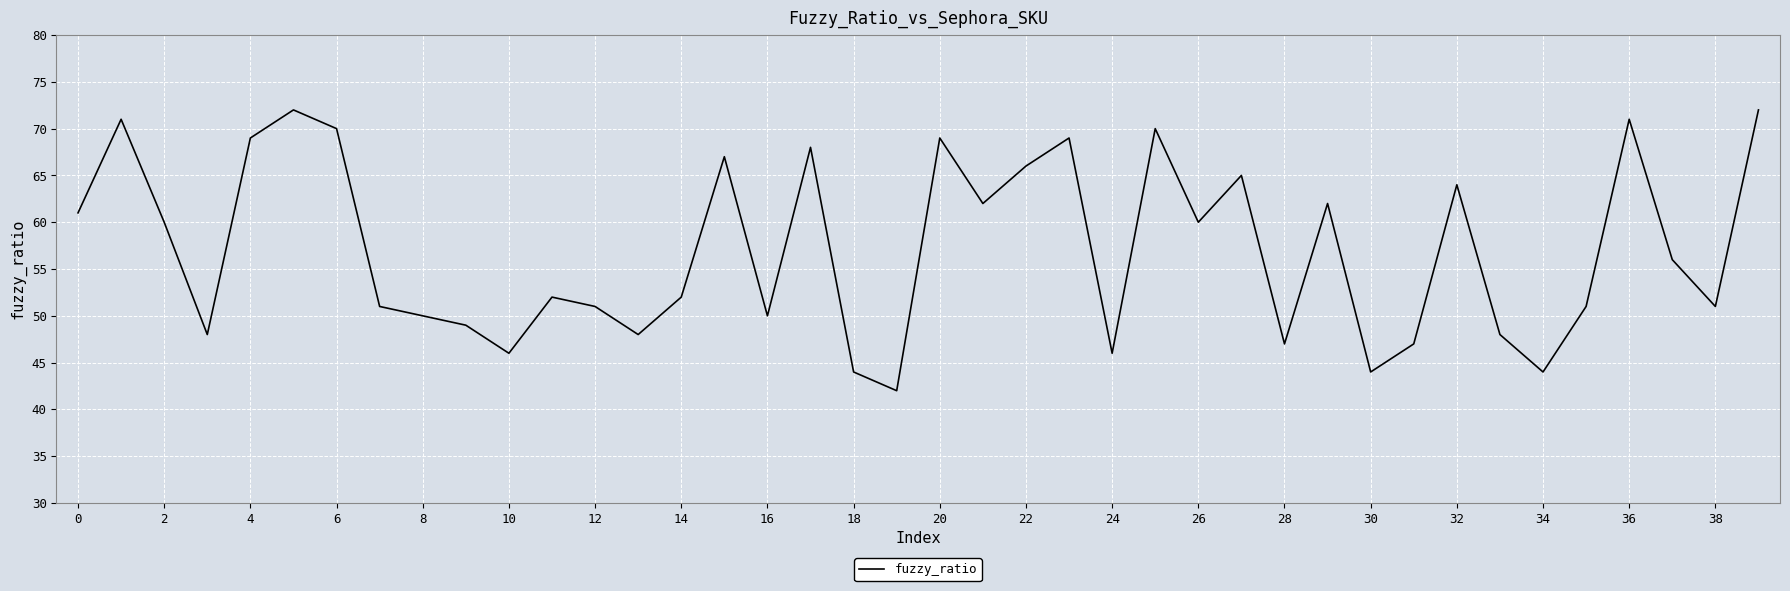

What is the difference between the maximum and minimum values?

30